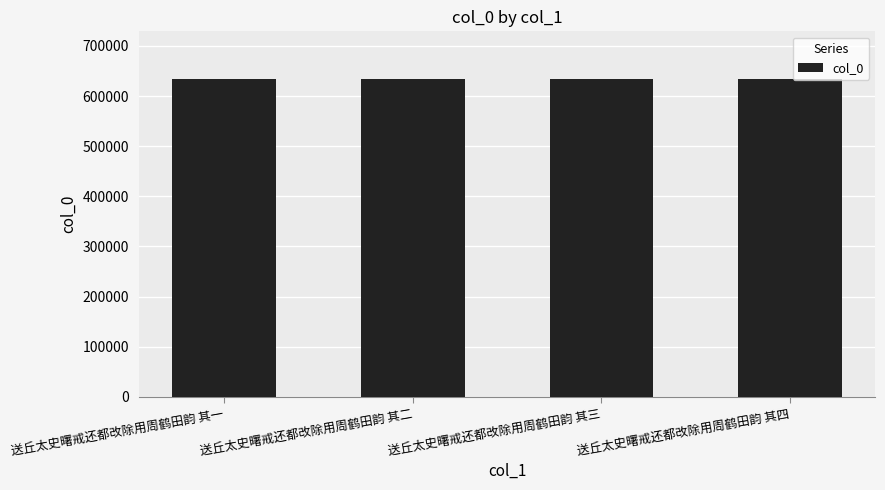

What is the minimum value shown in the chart?

634001